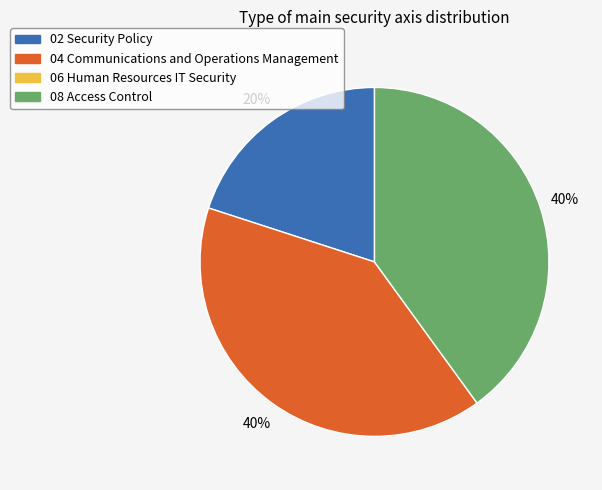

Is there a majority slice in this chart?

No